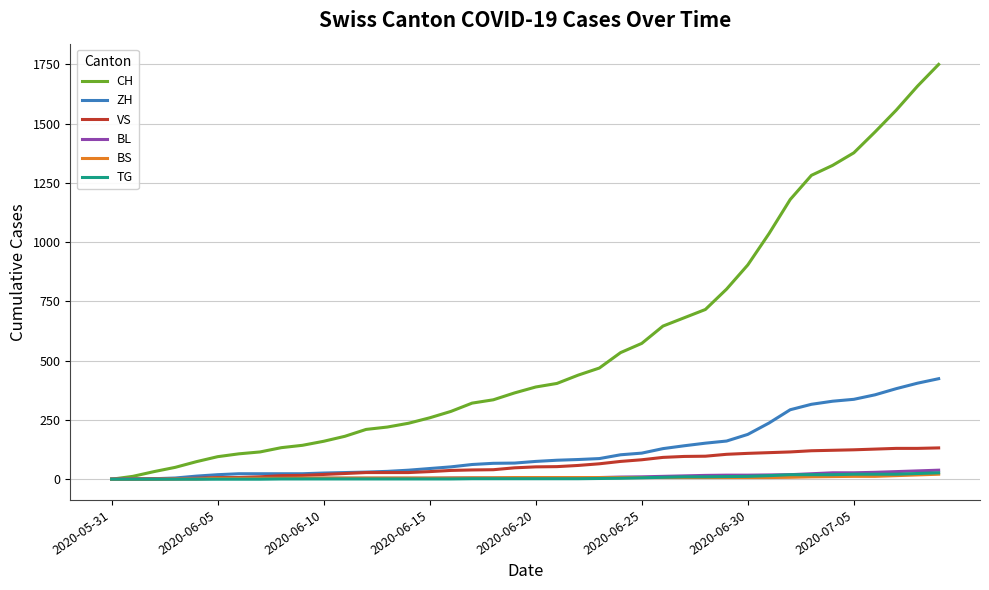

Which series has the largest total across all categories?

CH